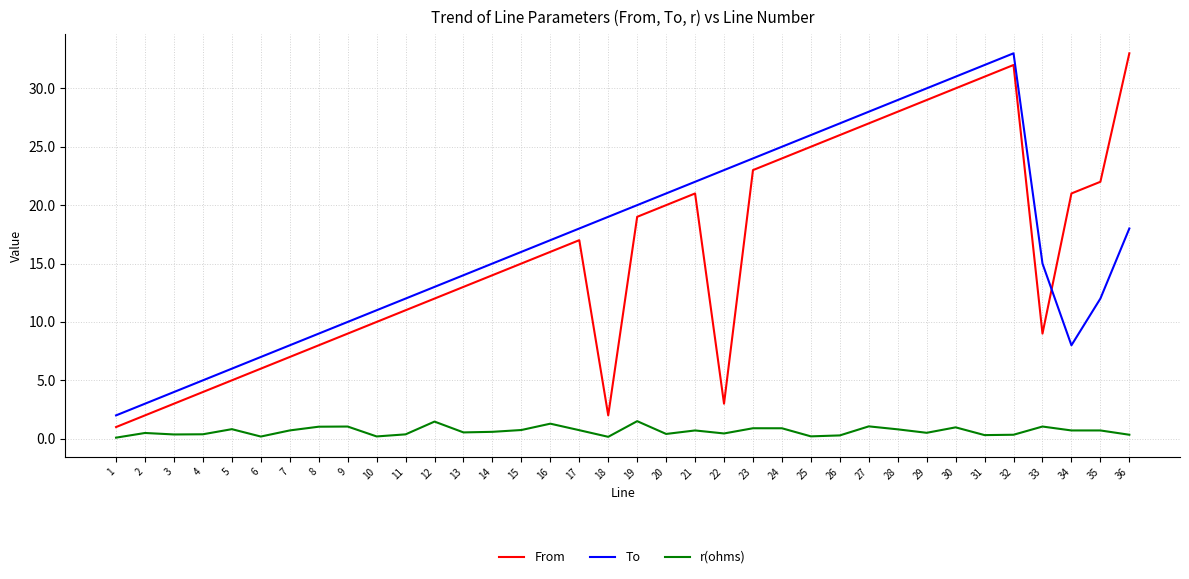

In To, how many points are higher than both neighbors (excluding endpoints)?

1